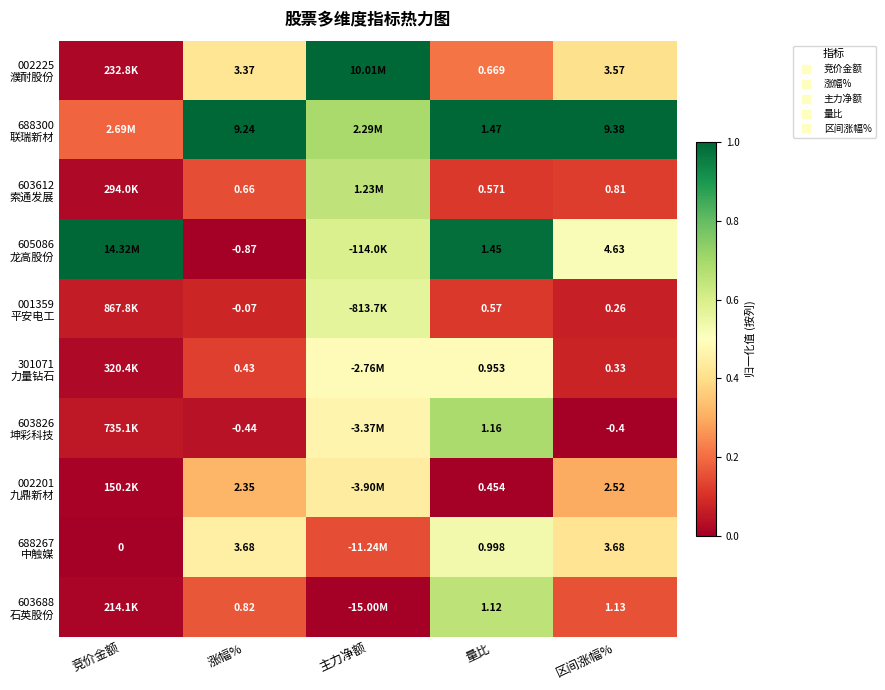

What is the minimum value for 001359 平安电工?

0.1